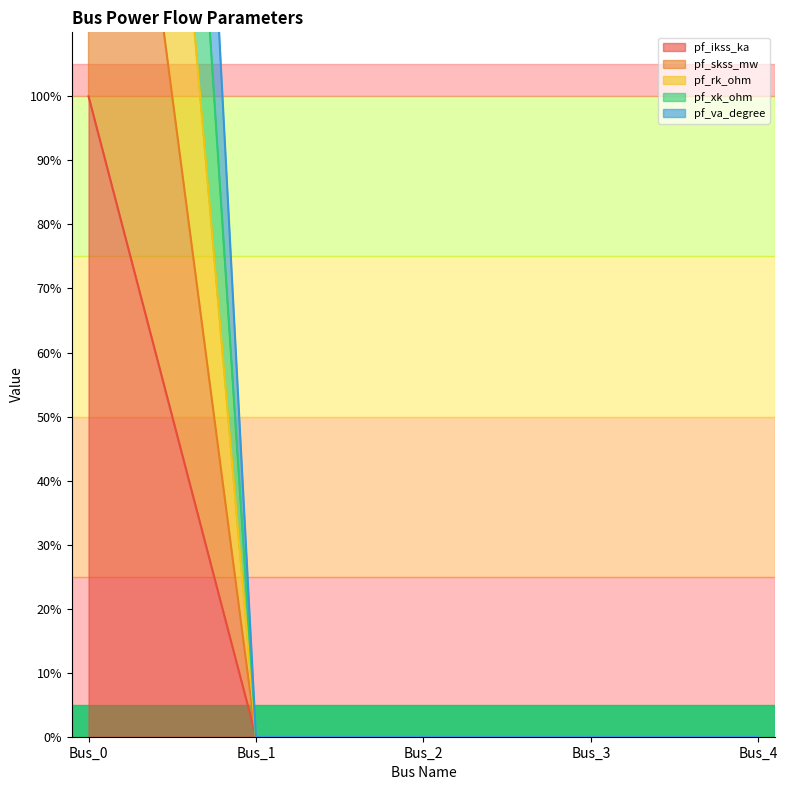

At which category does the chart reach its peak across all series?

Bus_0